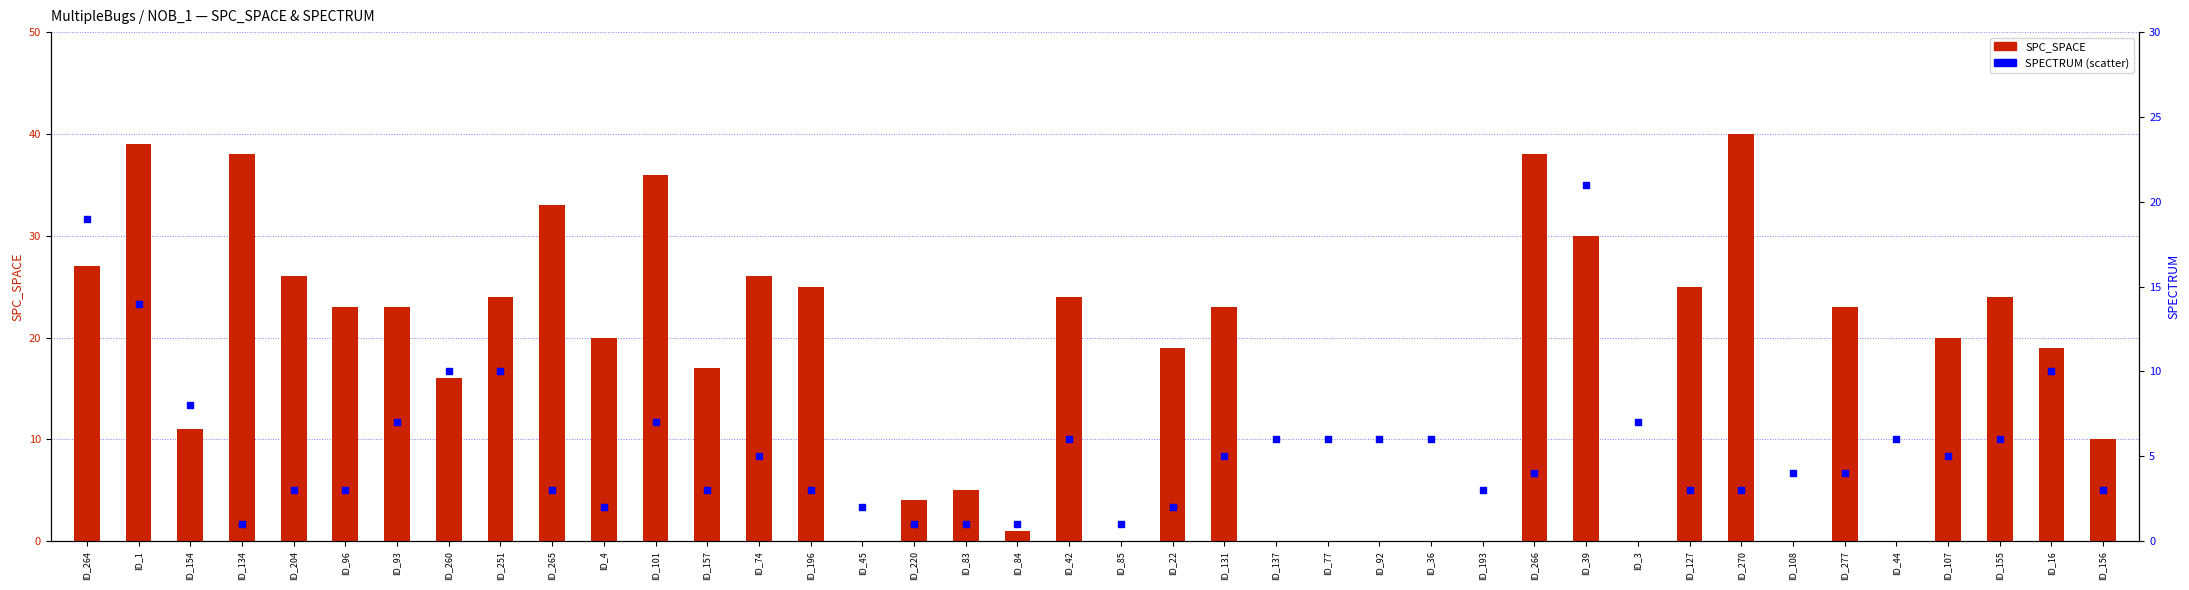

Is the value of SPC_SPACE at ID_1 greater than the value of SPECTRUM at ID_4?

Yes